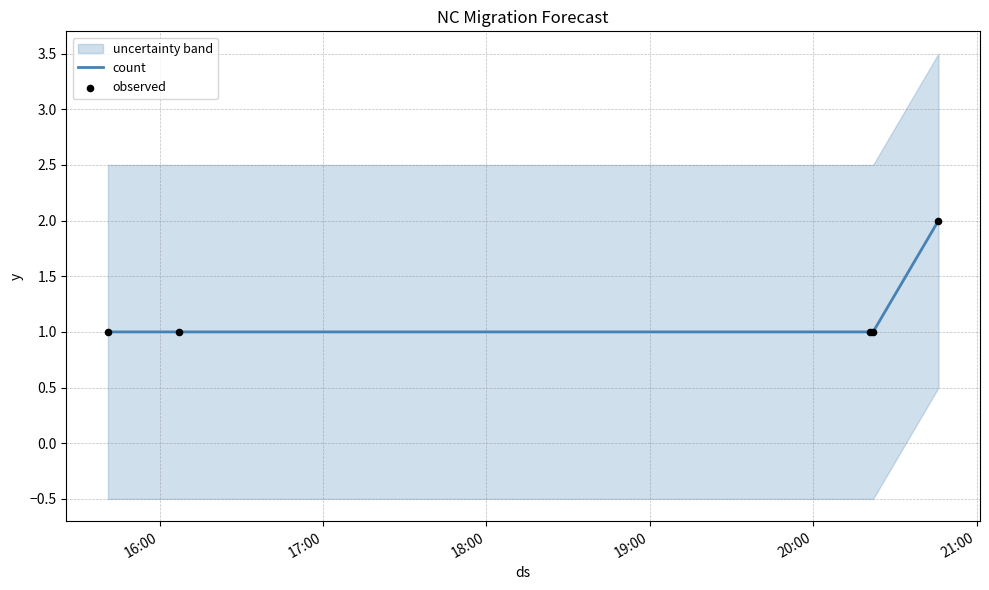

Which series has the largest total across all categories?

count